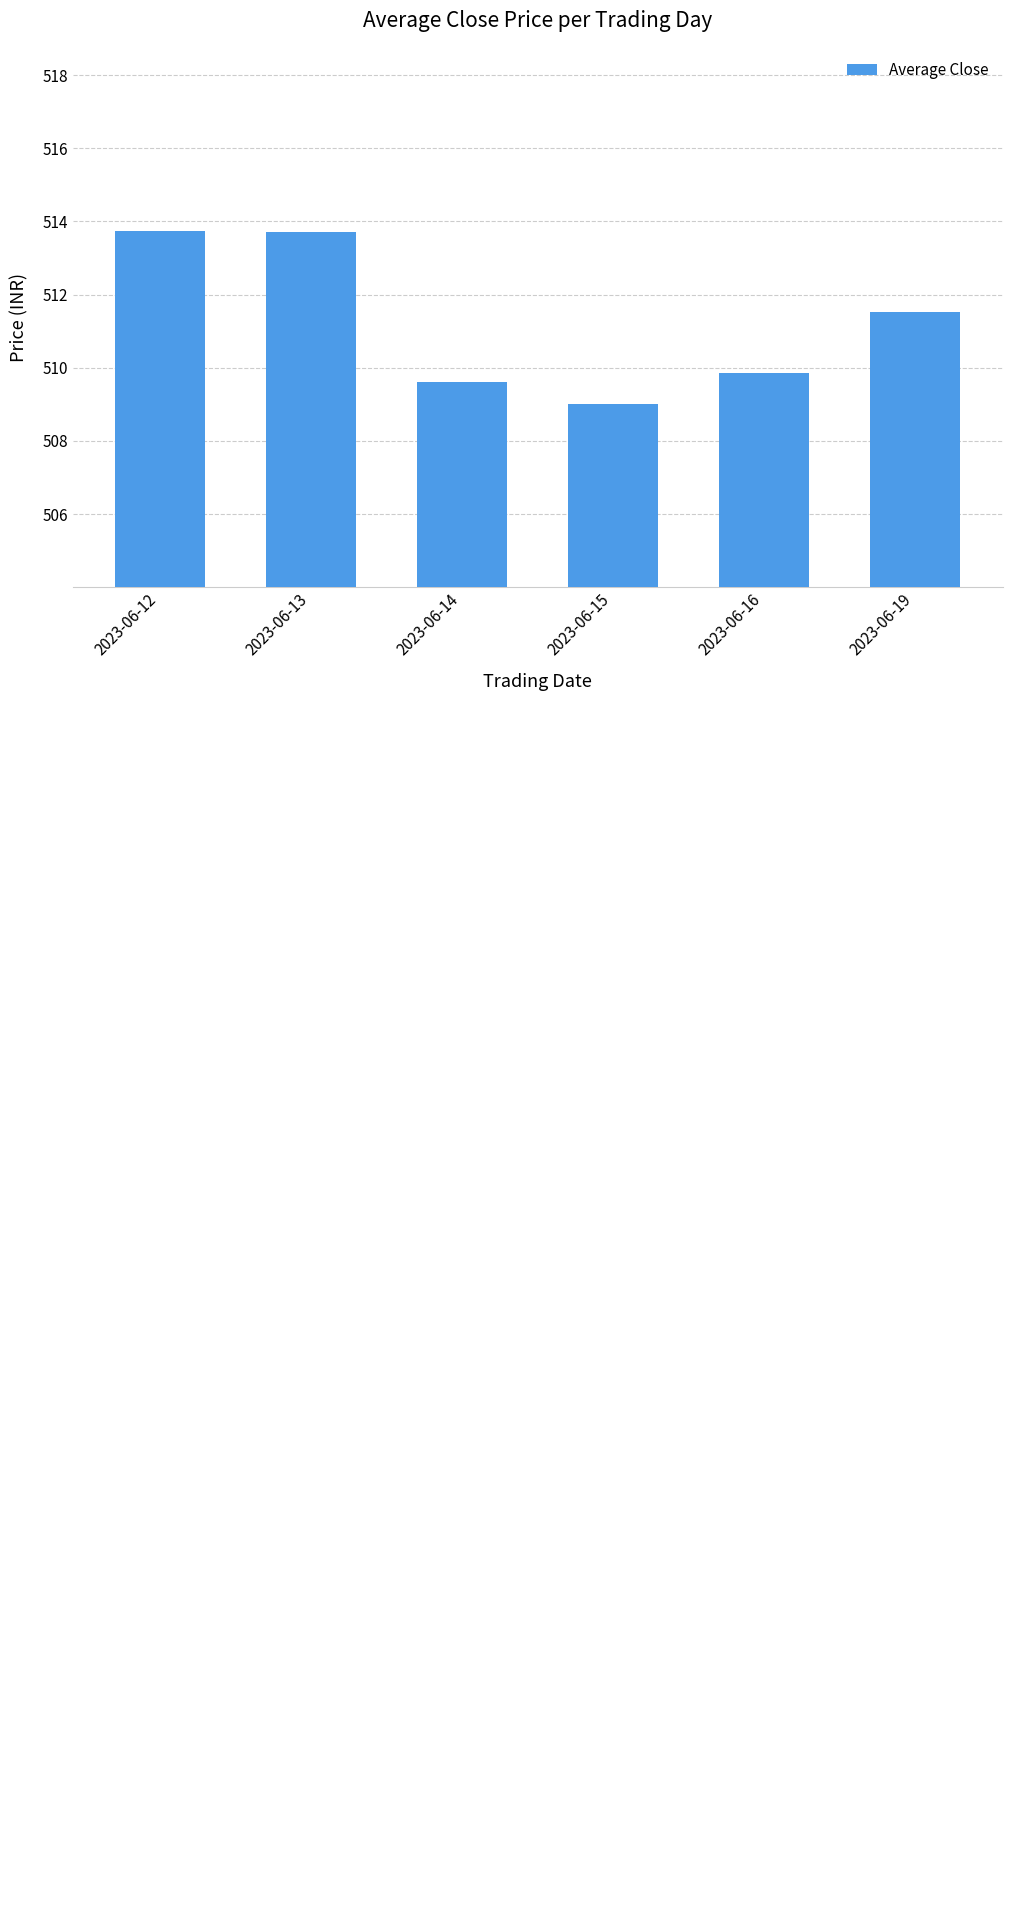

The value at 2023-06-16 is 509.9. True or false?

True